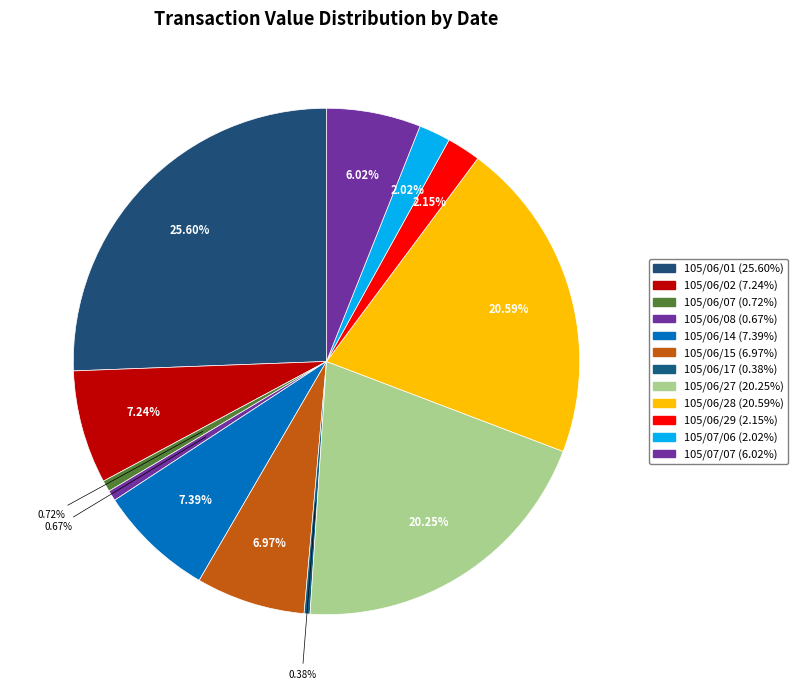

Does 105/07/07 represent more than half of the total?

No